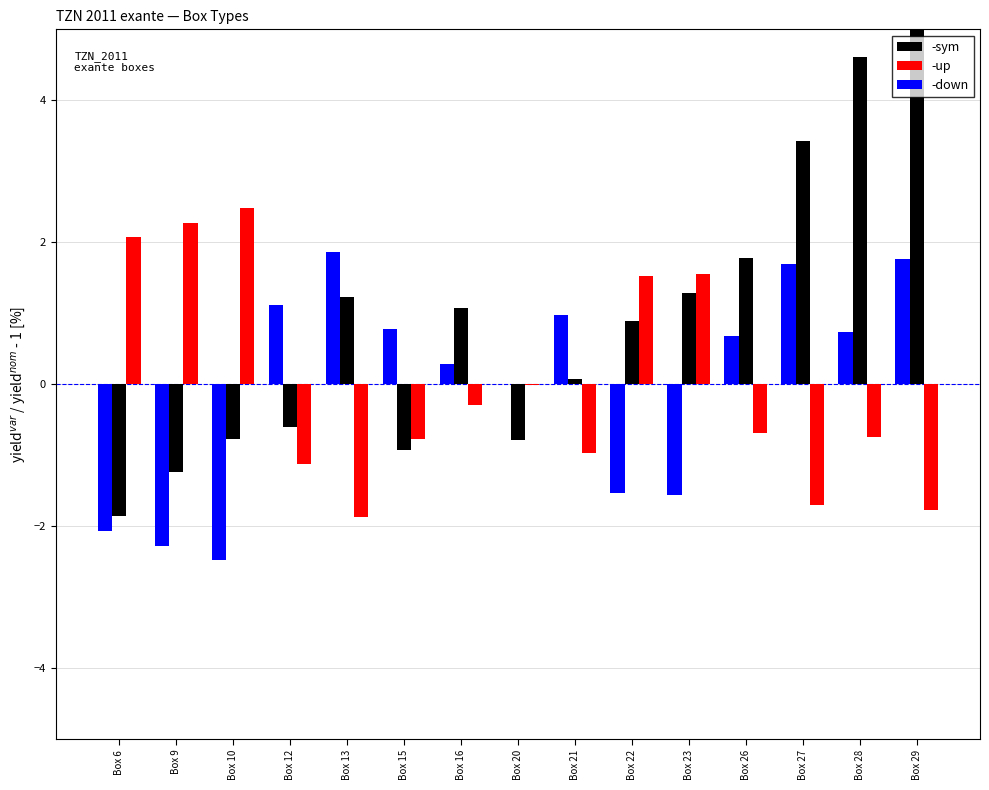

What is the value of the -up bar at the 10th from the left?

1.5